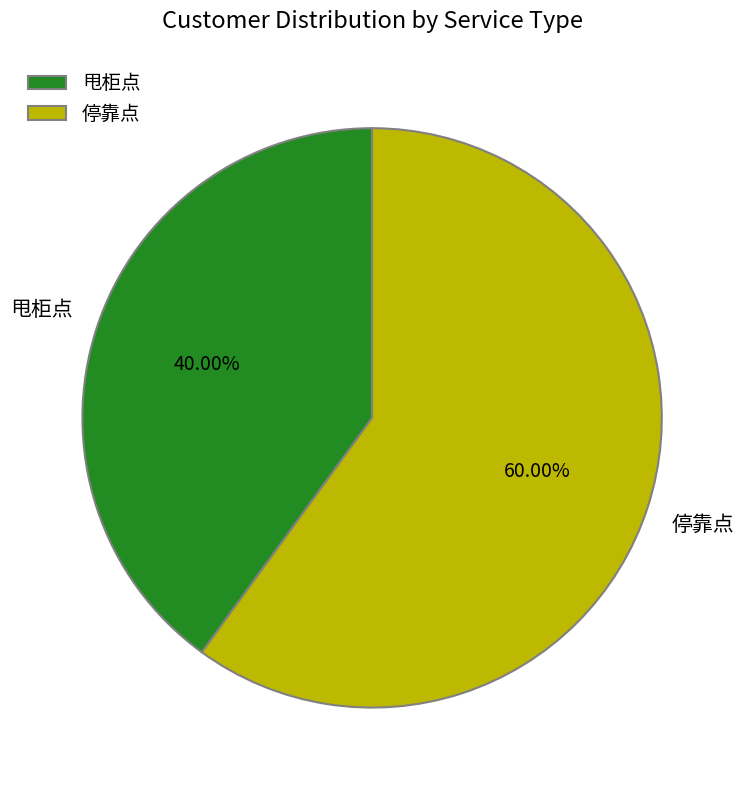

To the nearest percent, what is the difference between the 停靠点 and 甩柜点 slice percentages?

20%